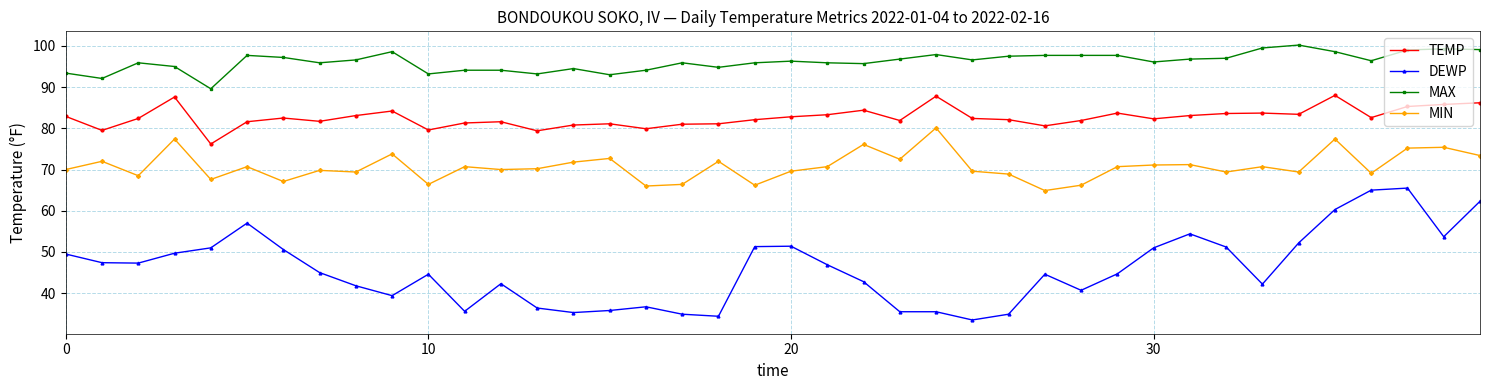

Which series has the largest total across all categories?

MAX